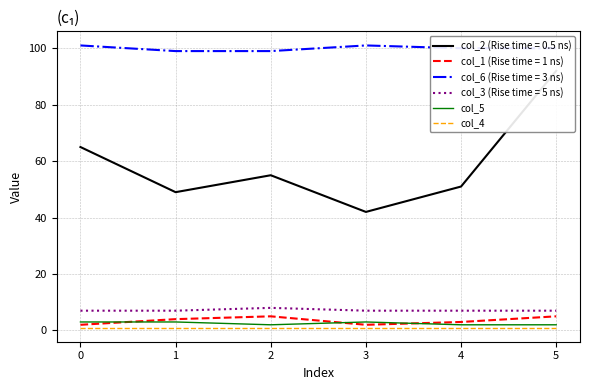

How many col_5 values are between 2 and 3?

6